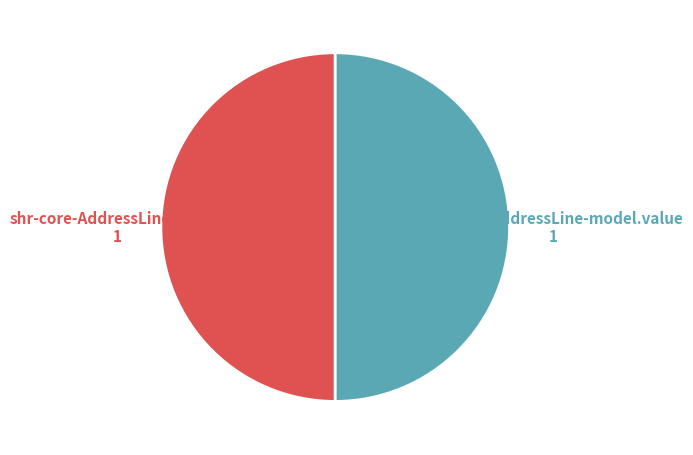

How many segments does this pie chart have?

2